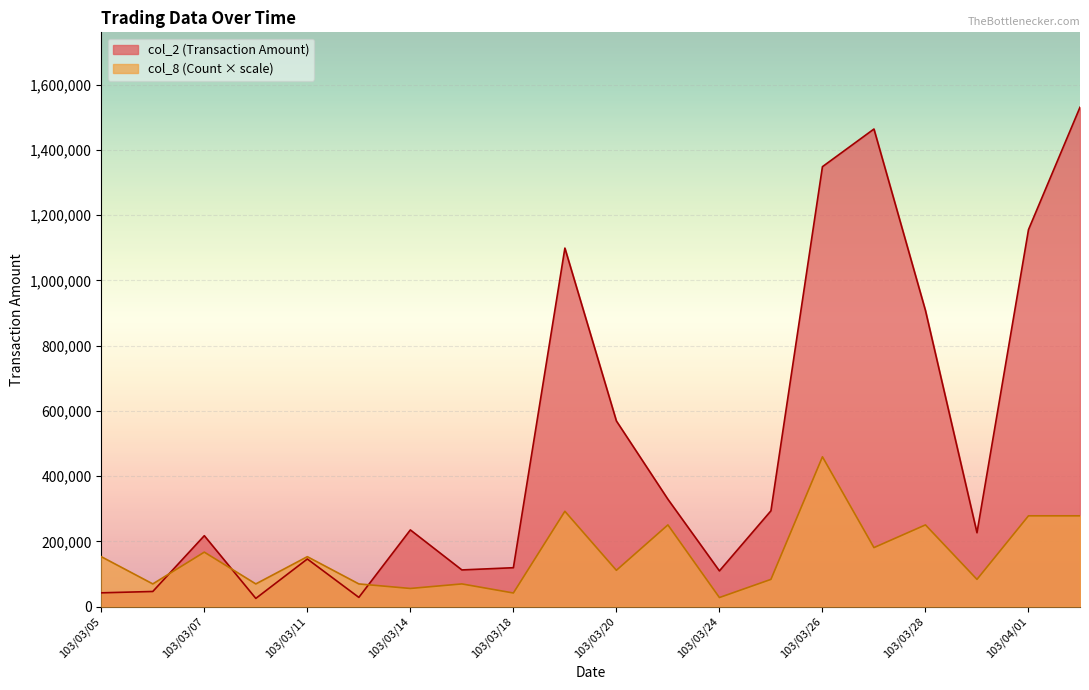

Reading left to right, extract all data points from this chart.

col_2 (Transaction Amount): 103/03/05=42280.0	103/03/06=46410.0	103/03/07=217420.0	103/03/10=25180.0	103/03/11=146010.0	103/03/12=28310.0	103/03/14=235150.0	103/03/17=112480.0	103/03/18=119280.0	103/03/19=1099180.0	103/03/20=569200.0	103/03/21=329160.0	103/03/24=109500.0	103/03/25=293730.0	103/03/26=1348810.0	103/03/27=1464280.0	103/03/28=907720.0	103/03/31=226510.0	103/04/01=1155750.0	103/04/02=1531040.0
col_8 (Count): 103/03/05=153104.0	103/03/06=69592.7	103/03/07=167022.5	103/03/10=69592.7	103/03/11=153104.0	103/03/12=69592.7	103/03/14=55674.2	103/03/17=69592.7	103/03/18=41755.6	103/03/19=292289.5	103/03/20=111348.4	103/03/21=250533.8	103/03/24=27837.1	103/03/25=83511.3	103/03/26=459312.0	103/03/27=180941.1	103/03/28=250533.8	103/03/31=83511.3	103/04/01=278370.9	103/04/02=278370.9